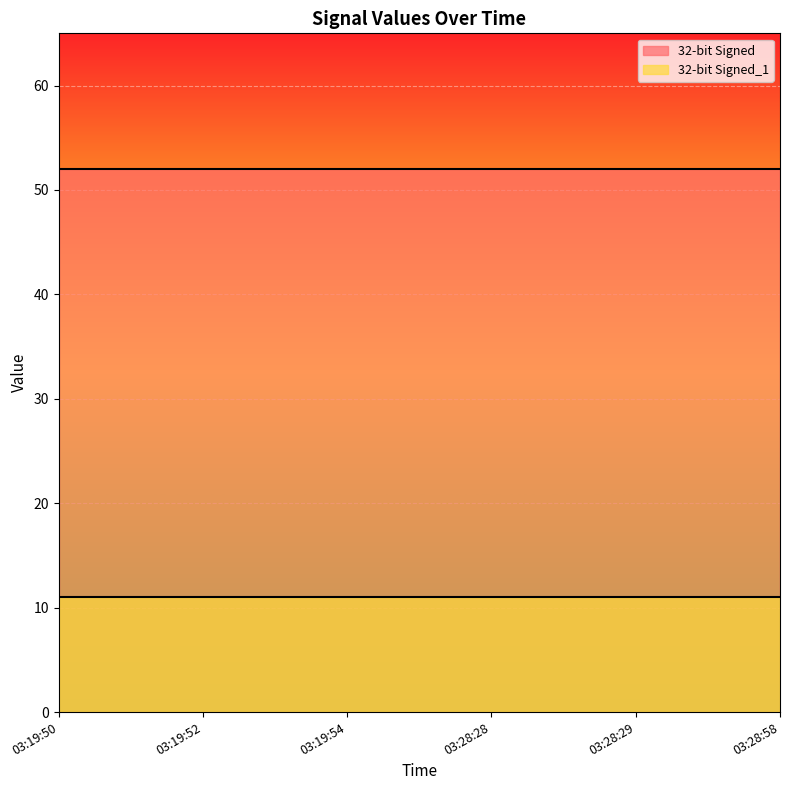

True or false: 32-bit Signed_1 and 32-bit Signed intersect in this chart.

False